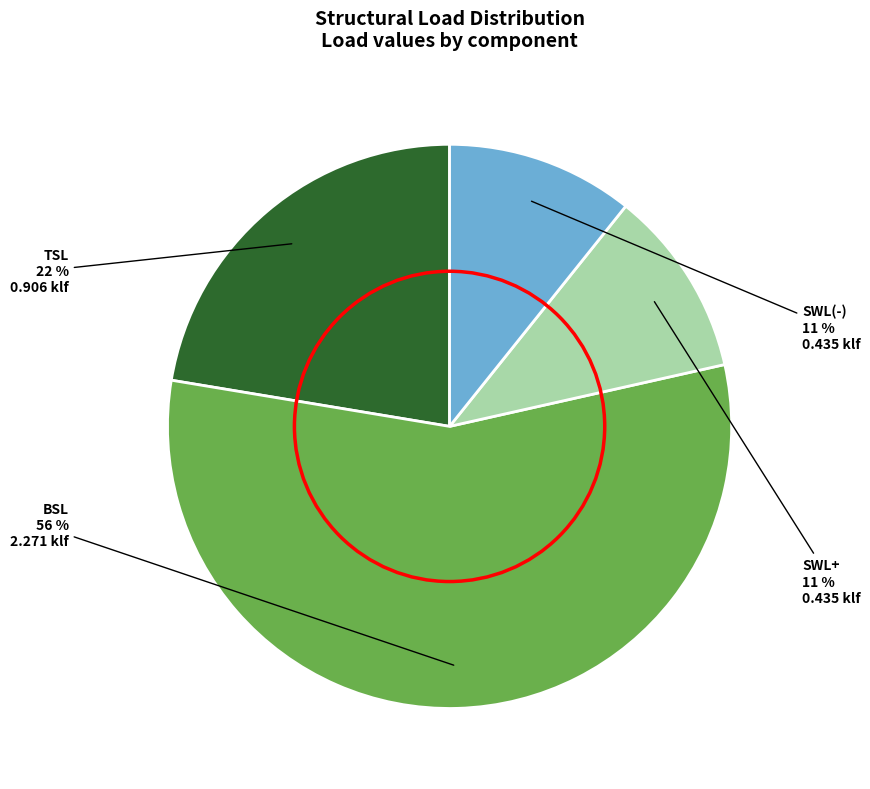

To the nearest percent, what percentage of the pie is SWL(-)?

11%